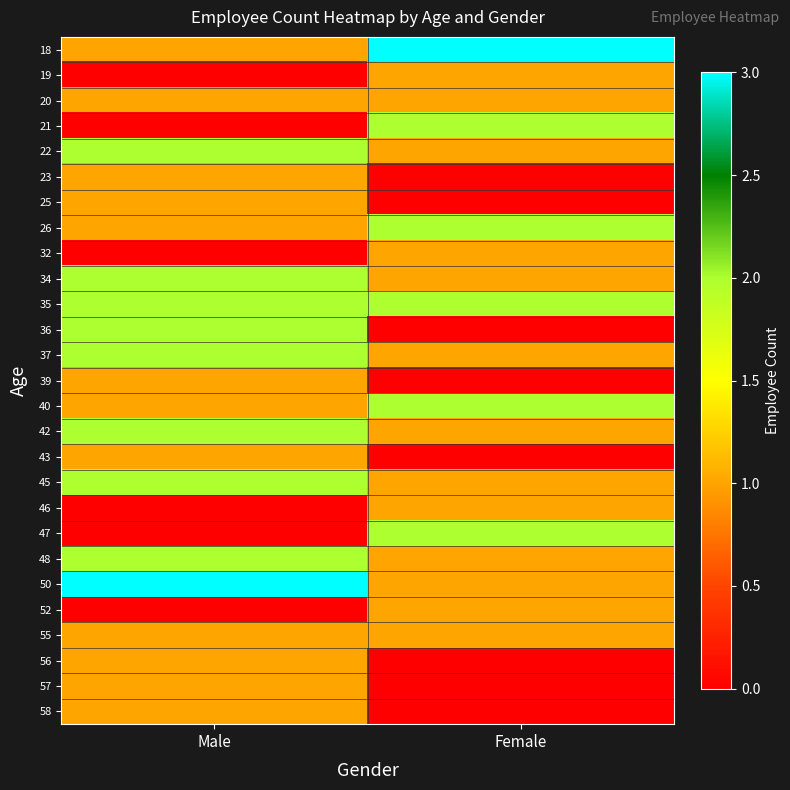

Which series has the largest total across all categories?

18